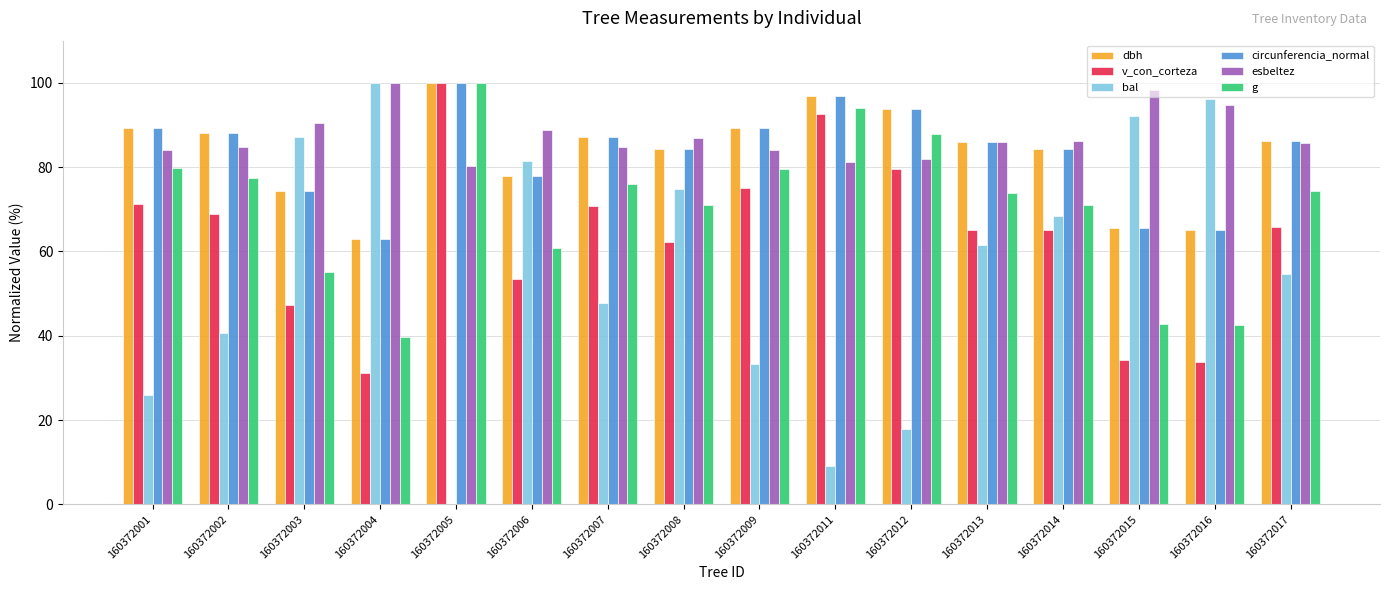

Between 160372003 and 160372016, which series saw the biggest shift?

v_con_corteza